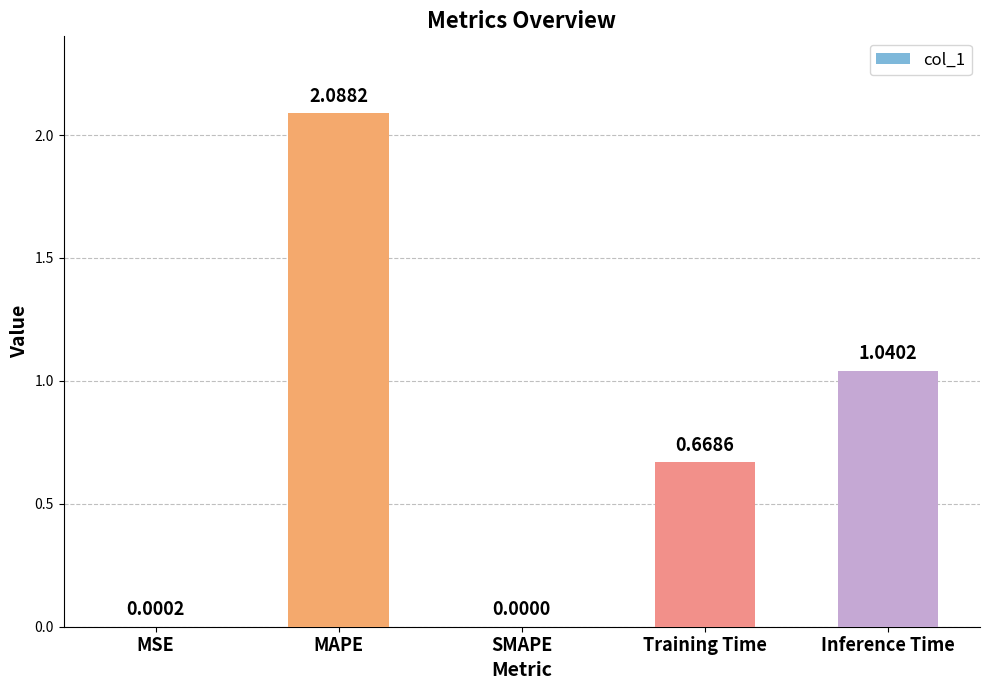

The chart shows a value of 1.1 at Training Time. True or false?

False